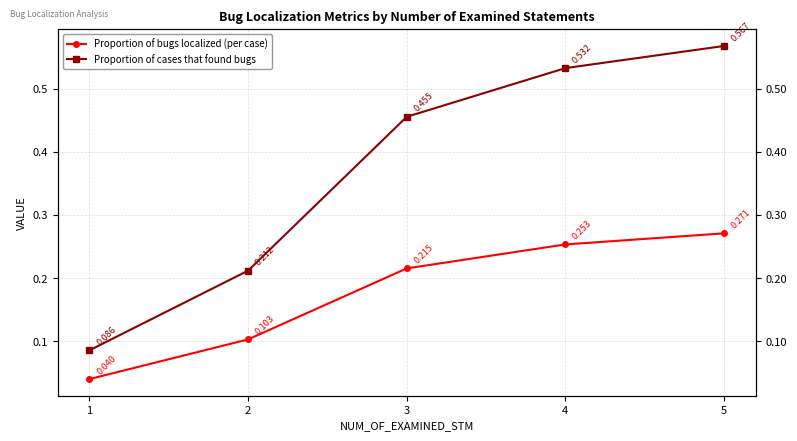

At which category does the chart reach its minimum across all series?

1